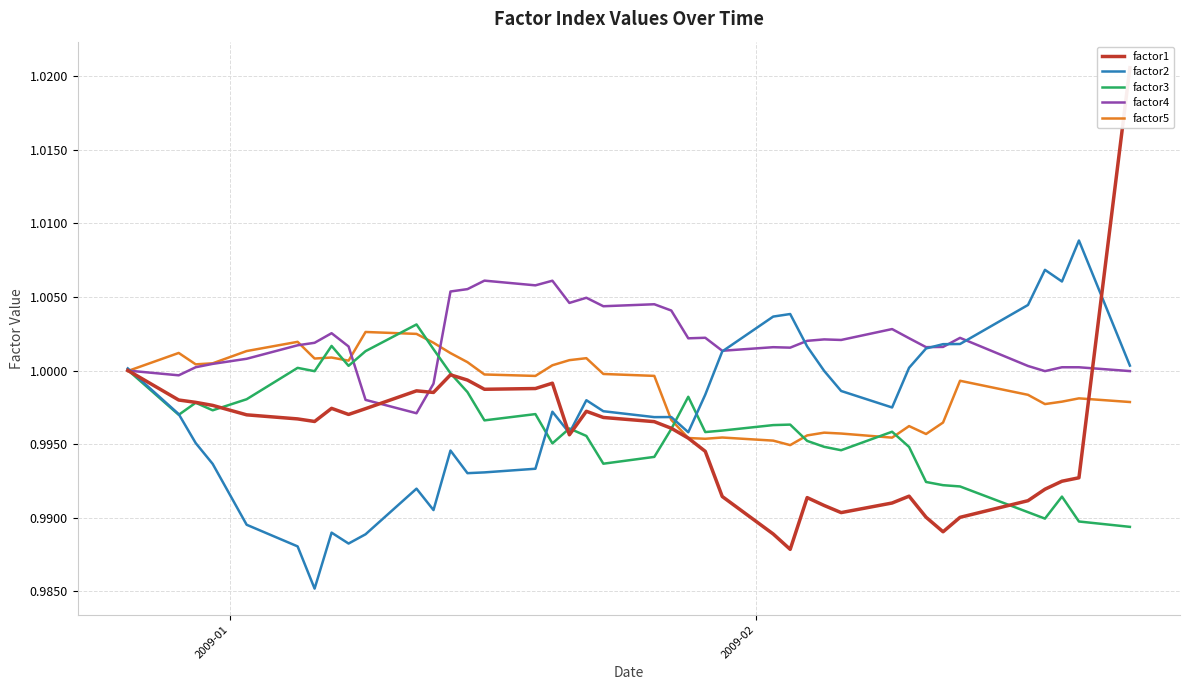

True or false: factor1 has more than 0 interior local peaks.

True